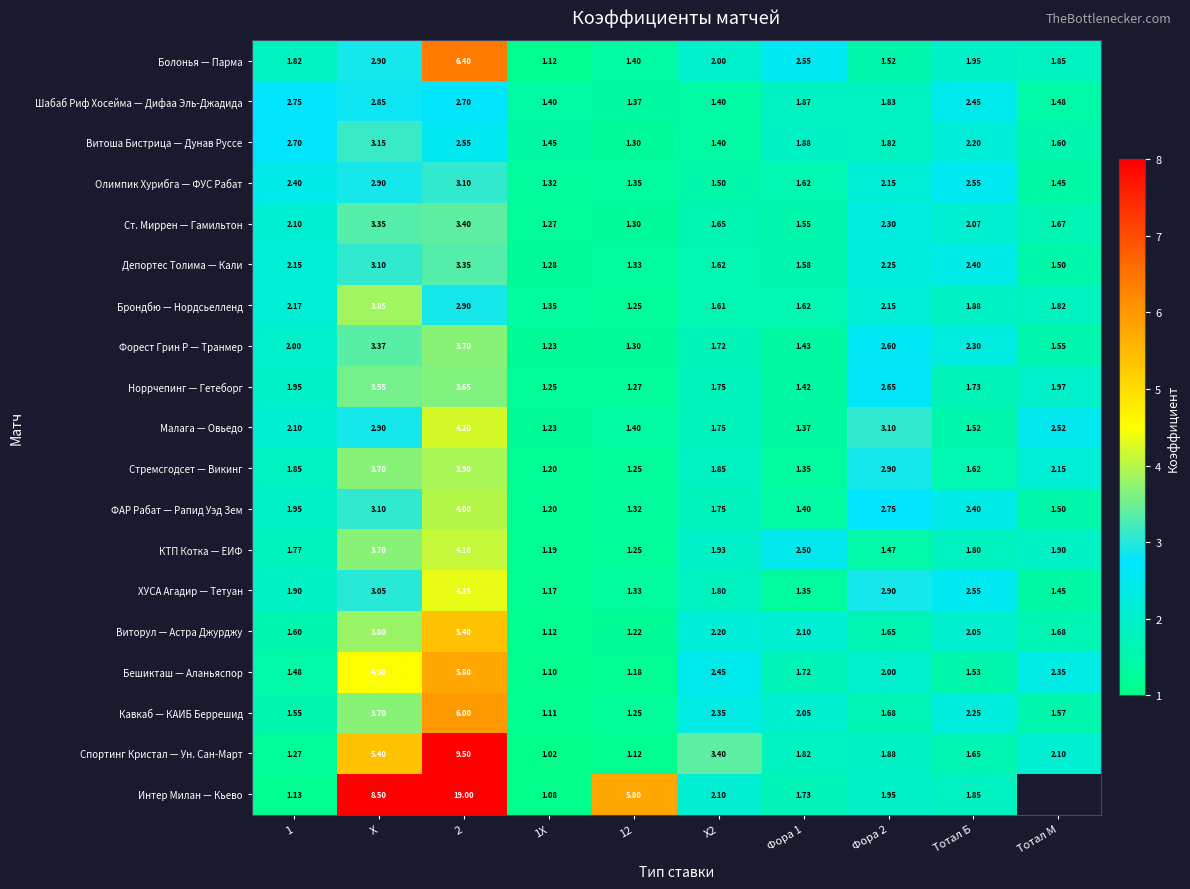

List the labels in order of Форест Грин Р — Транмер value, smallest first.

1X, 12, Фора 1, Тотал М, X2, 1, Тотал Б, Фора 2, X, 2